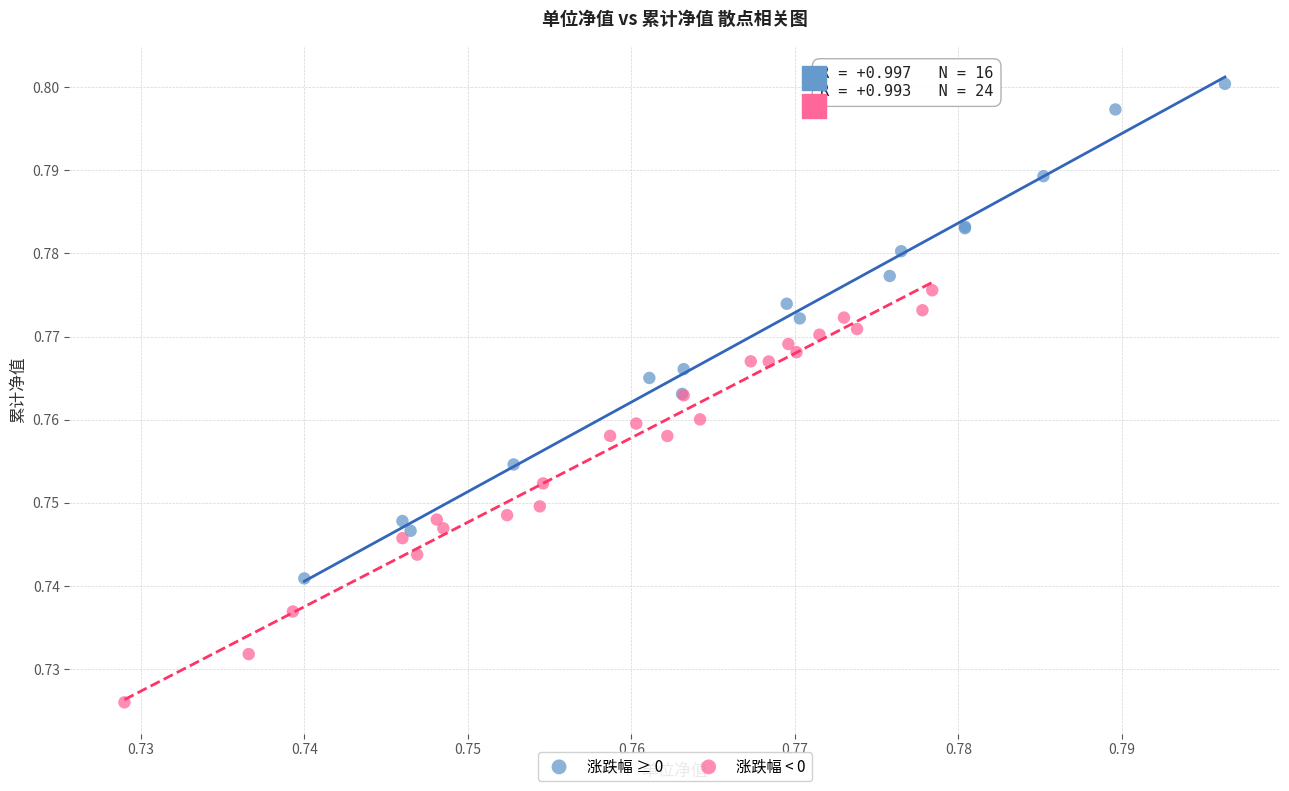

Which series has the widest spread of Y values?

涨跌幅 ≥ 0